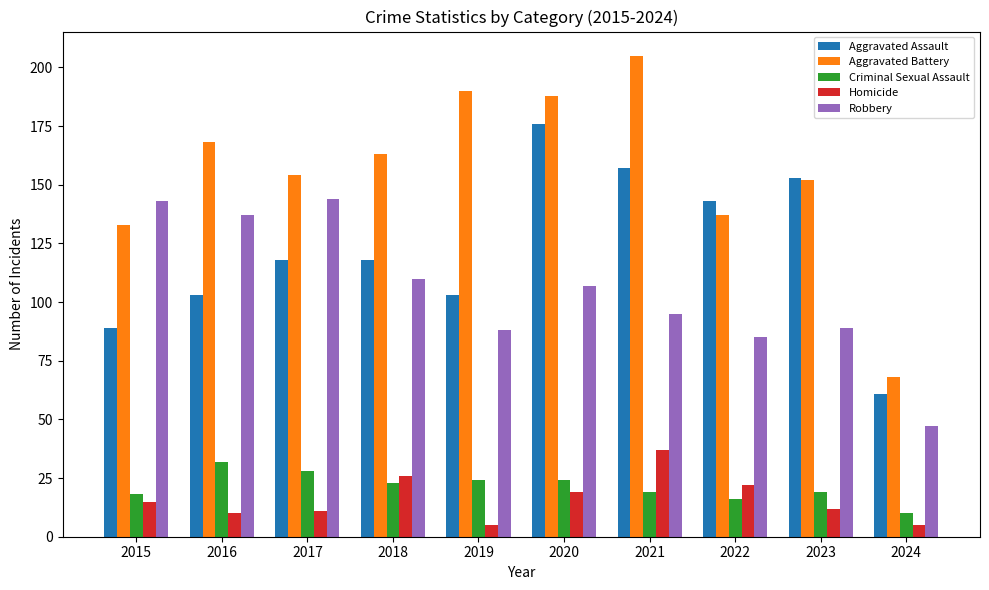

At 2020, list the series in order from smallest to largest.

Homicide, Criminal Sexual Assault, Robbery, Aggravated Assault, Aggravated Battery